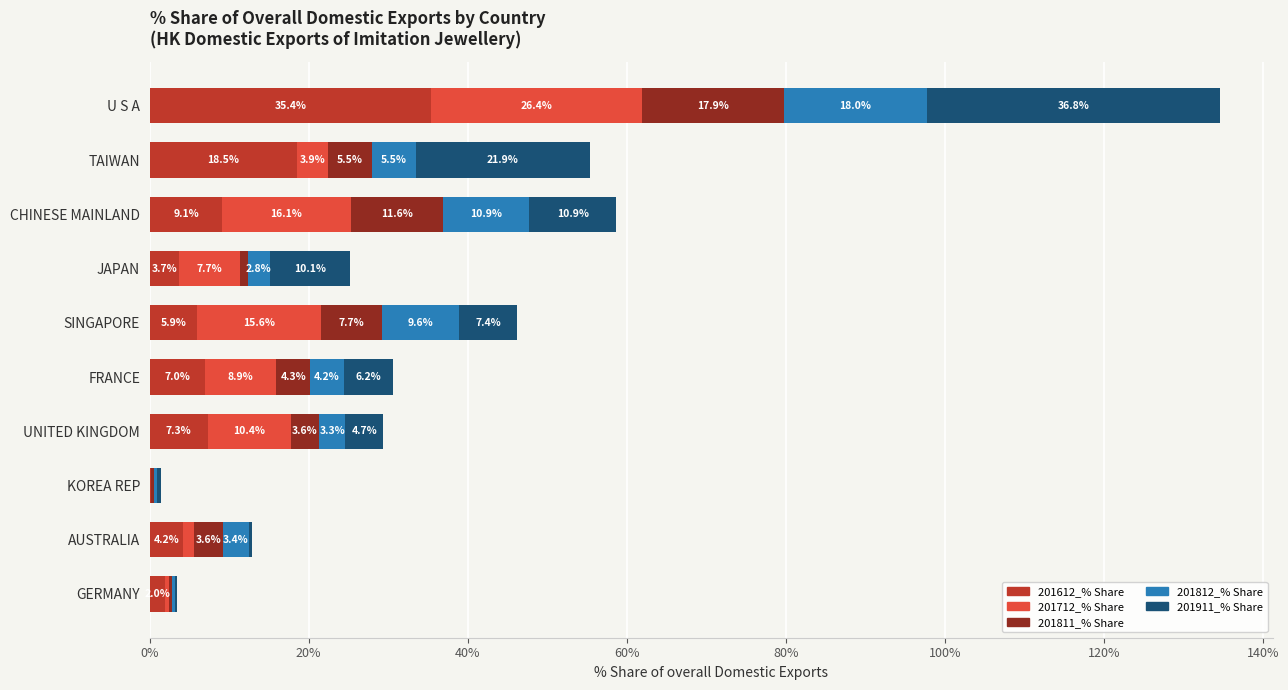

How many series are shown in this chart?

5